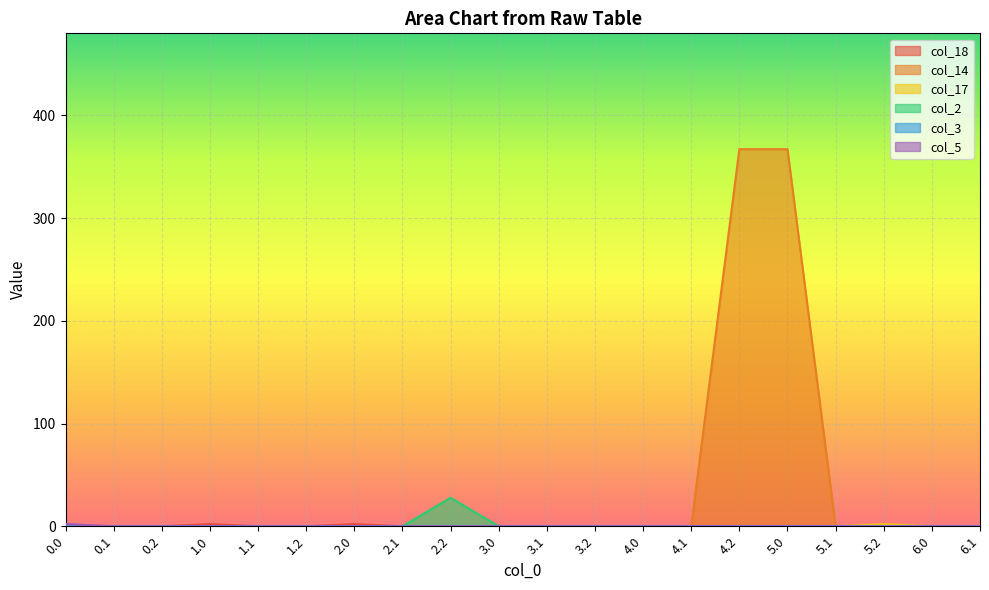

What is the maximum value for col_2?

27.7